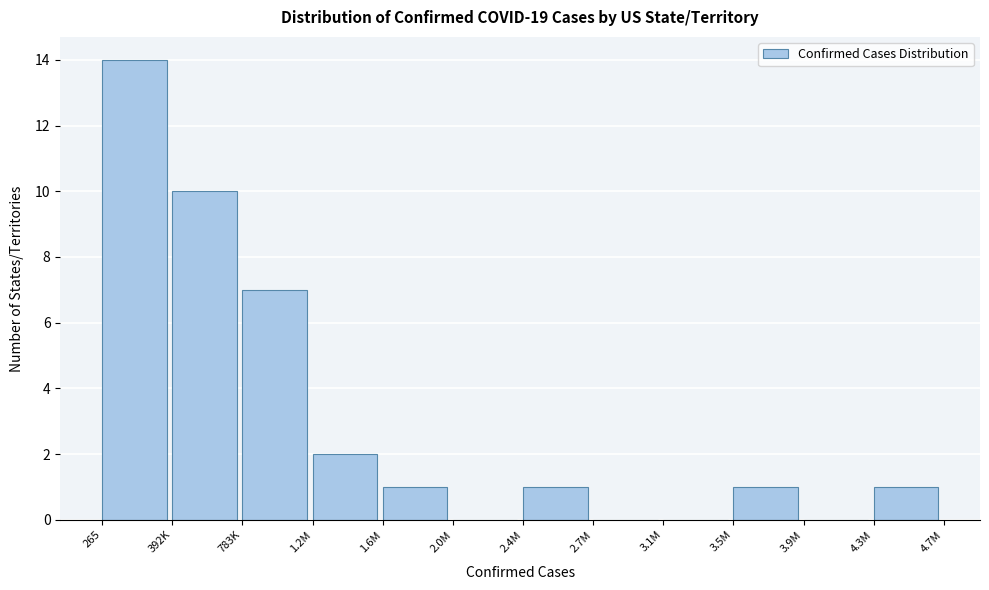

Reading left to right, what are all the values shown in this chart?

265=14	392K=10	783K=7	1.2M=2	1.6M=1	2.0M=0	2.4M=1	2.7M=0	3.1M=0	3.5M=1	3.9M=0	4.3M=1